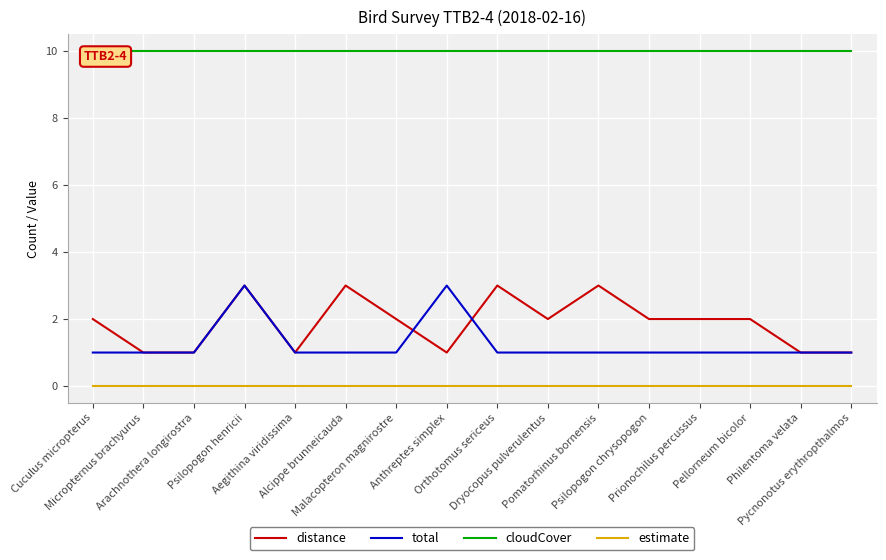

At which label does estimate reach its minimum?

Cuculus micropterus